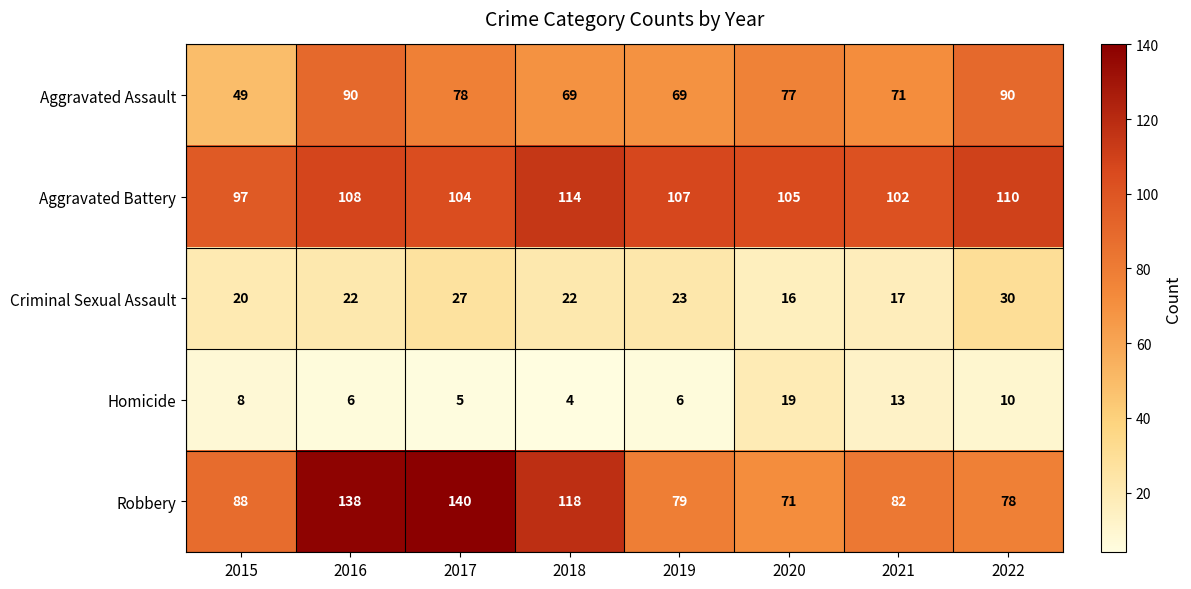

List the series in order of their peak value, lowest first.

Homicide, Criminal Sexual Assault, Aggravated Assault, Aggravated Battery, Robbery